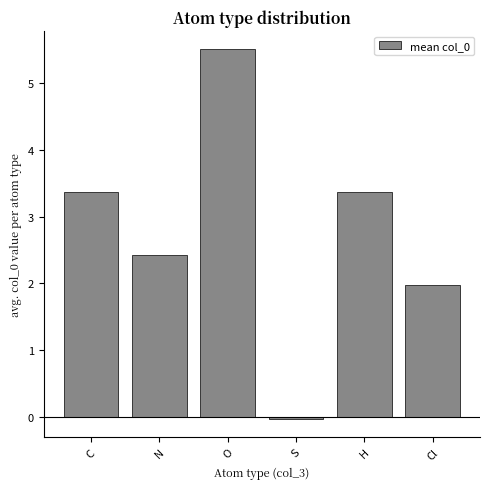

Read the value at N.

2.4